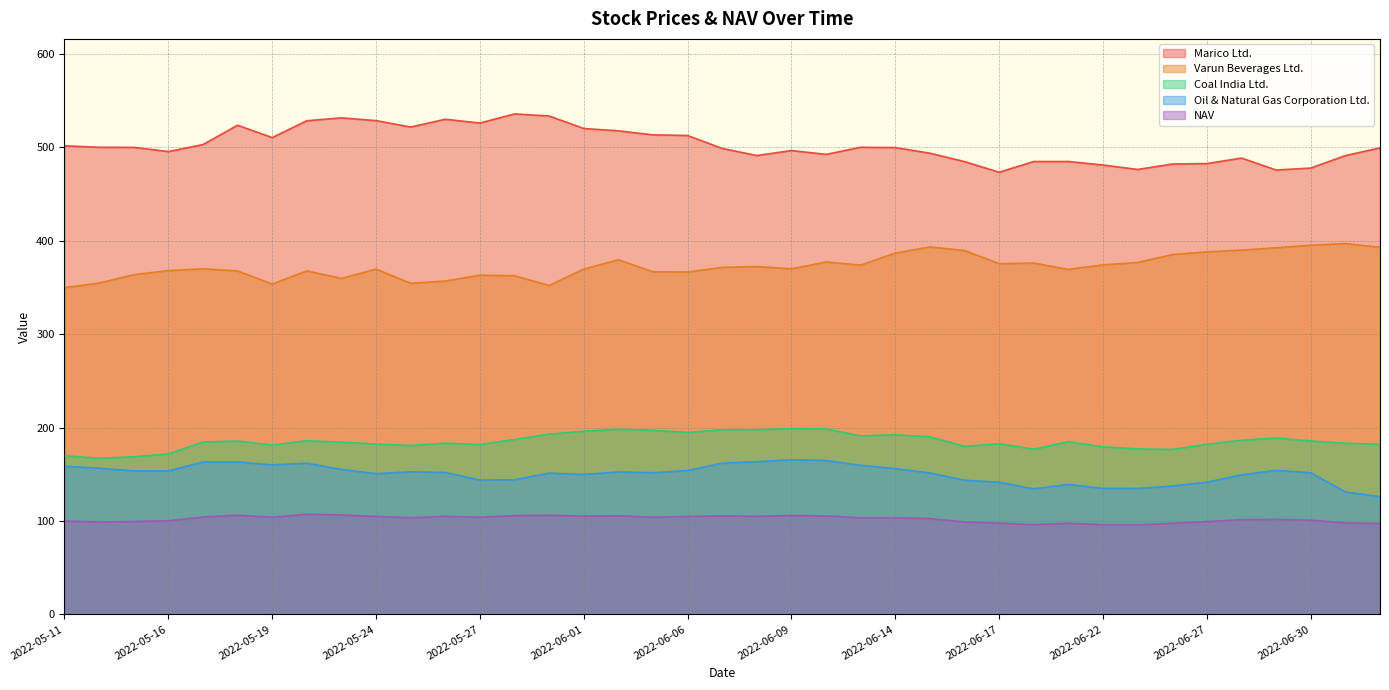

Which has a higher value, 2022-06-23 or 2022-06-01?

2022-06-01